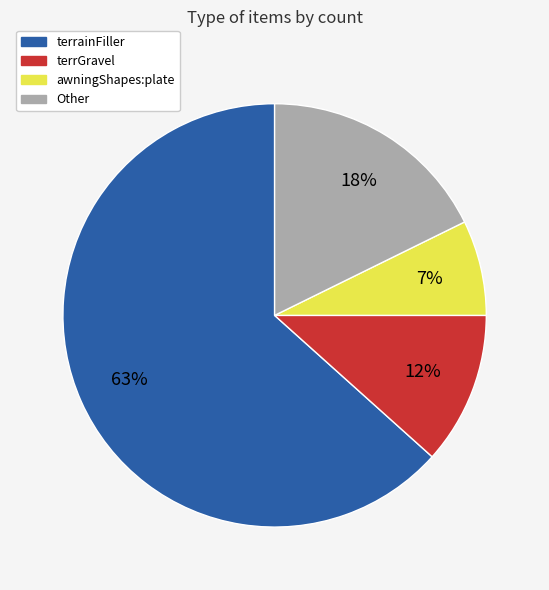

How many segments does this pie chart have?

4